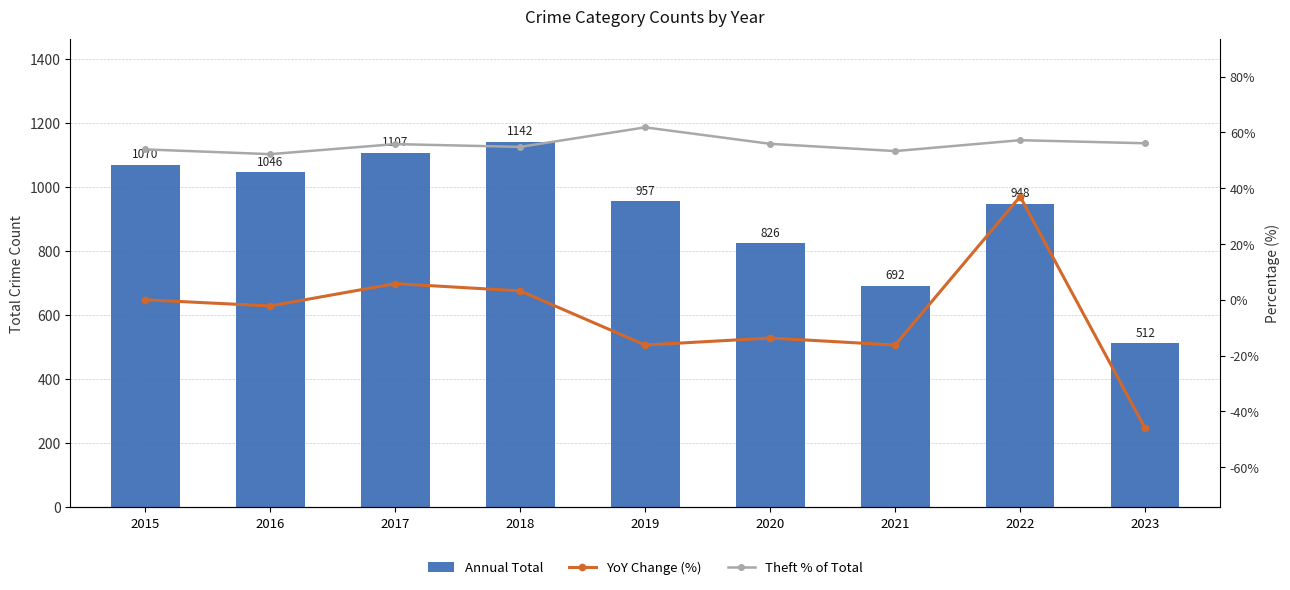

How many data points in Annual Total are above 957?

4